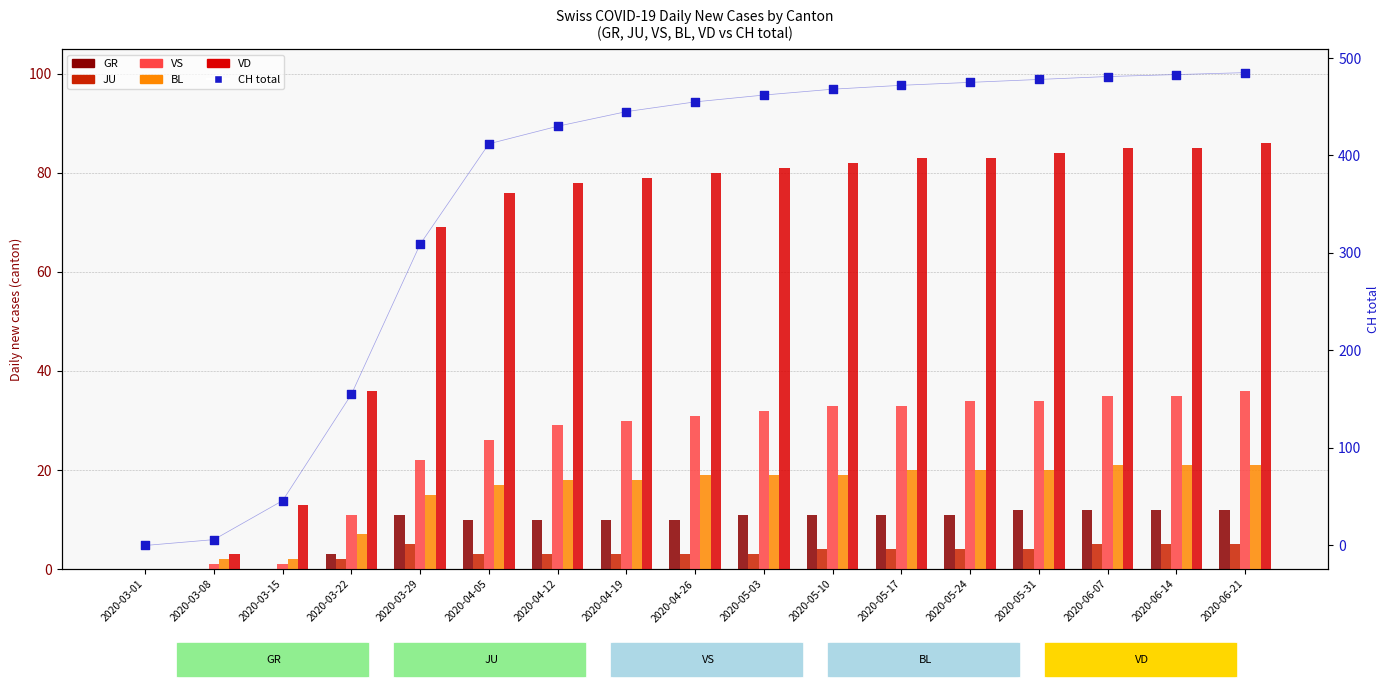

At how many categories does at least one series exceed 85?

14